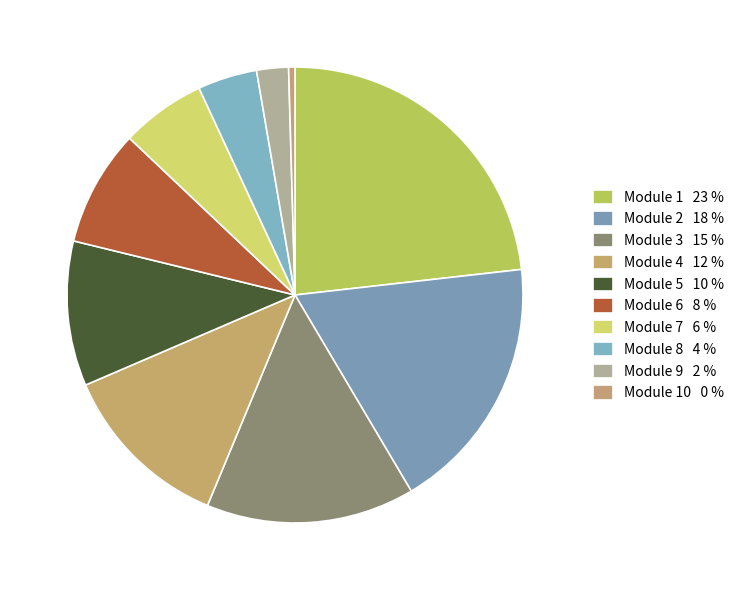

What is the largest slice in the pie chart?

Module 1 23 %